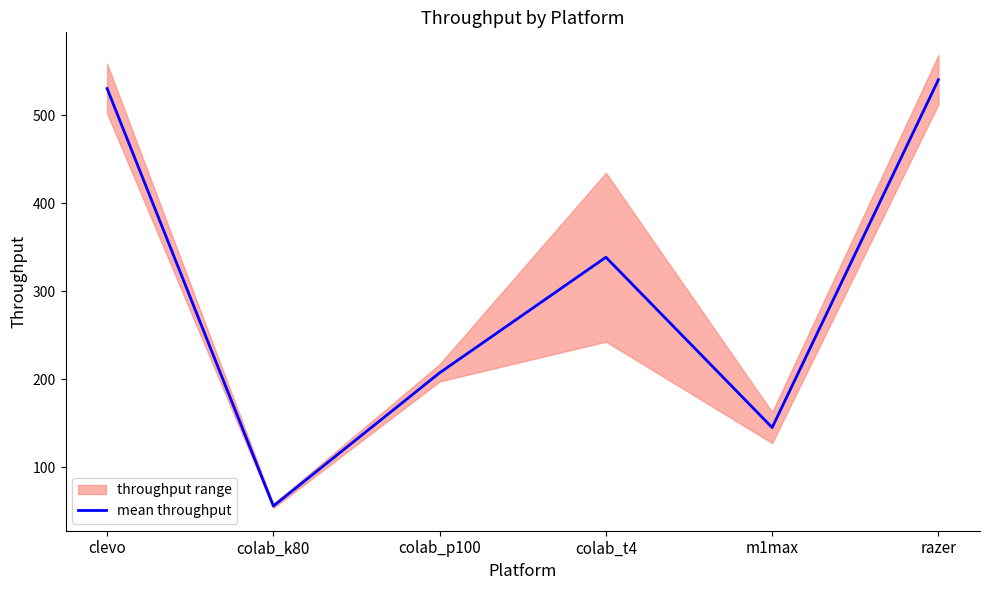

Rank the categories by value from lowest to highest.

colab_k80, m1max, colab_p100, colab_t4, clevo, razer